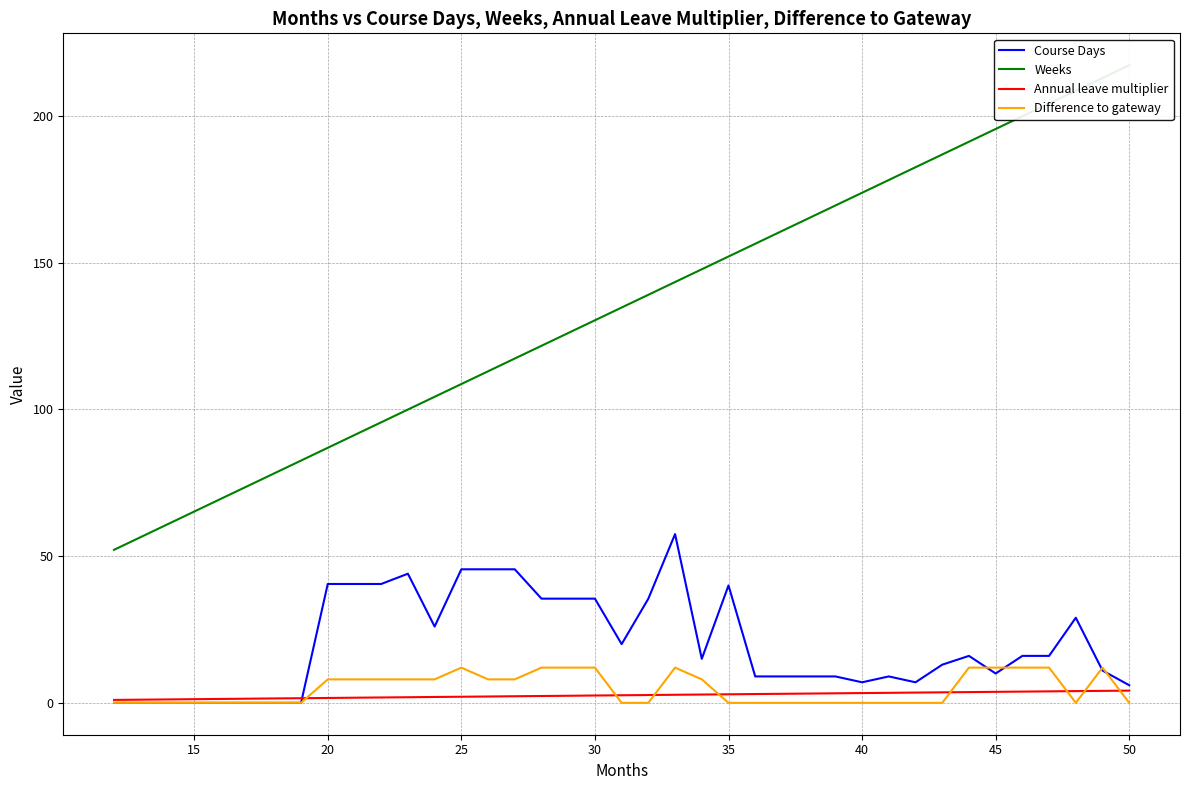

Does the chart display data point markers on the line(s)?

No